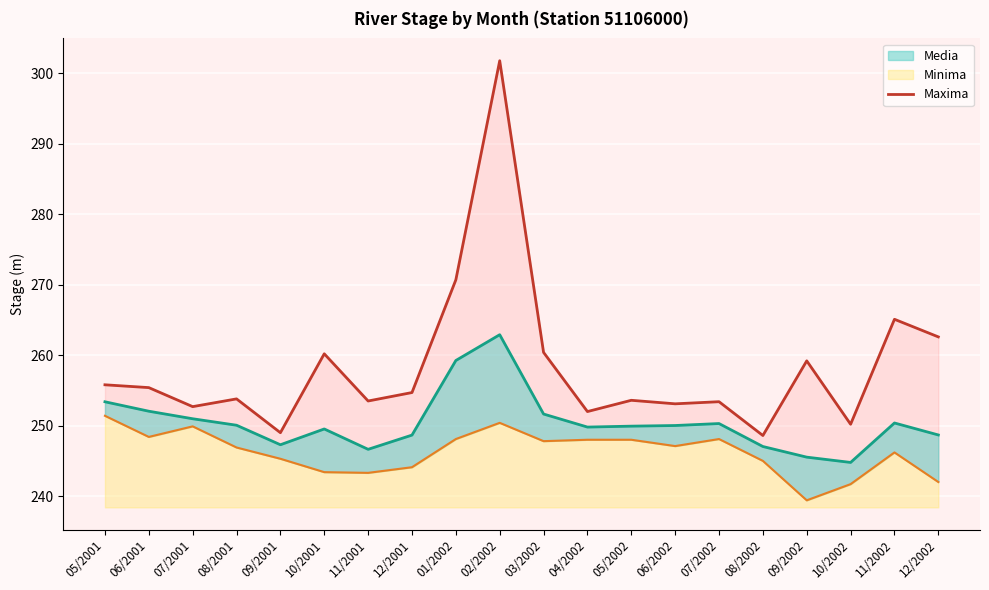

What position from the right is 06/2001?

19